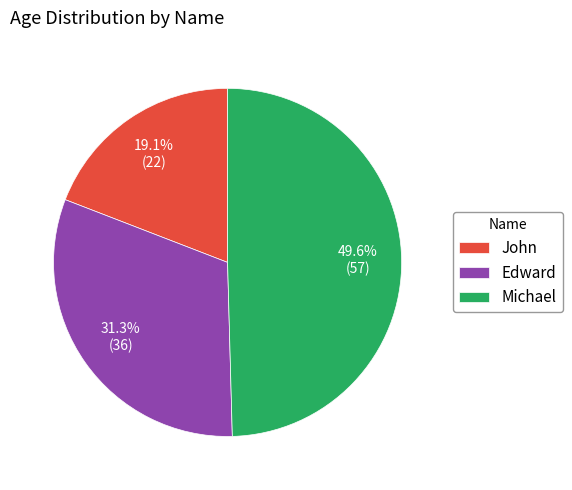

Approximately how many times larger is the value at John compared to Edward?

0.6